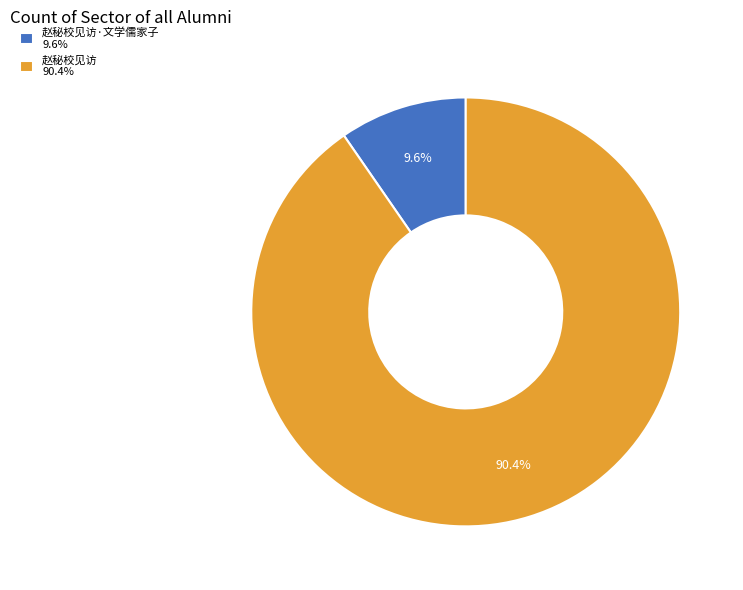

Rank the categories by value from lowest to highest.

赵秘校见访·文学儒家子 9.6%, 赵秘校见访 90.4%